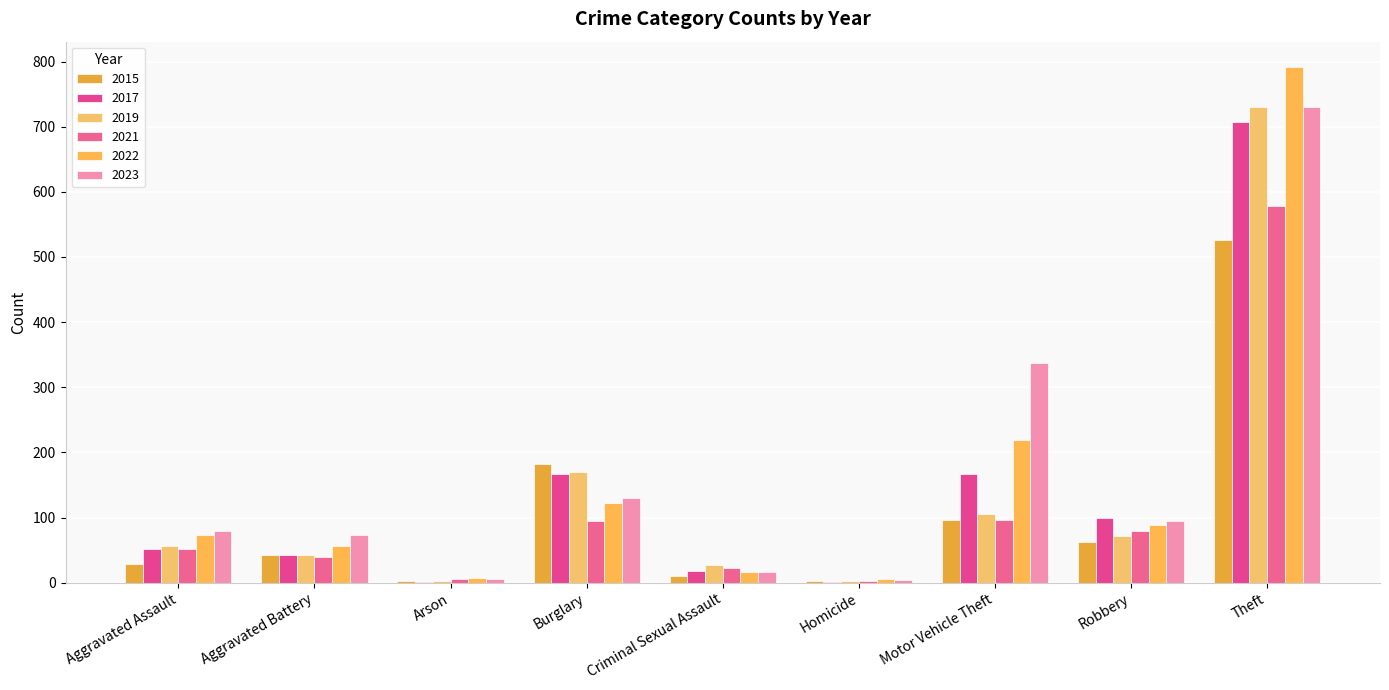

How many groups of bars are there?

9